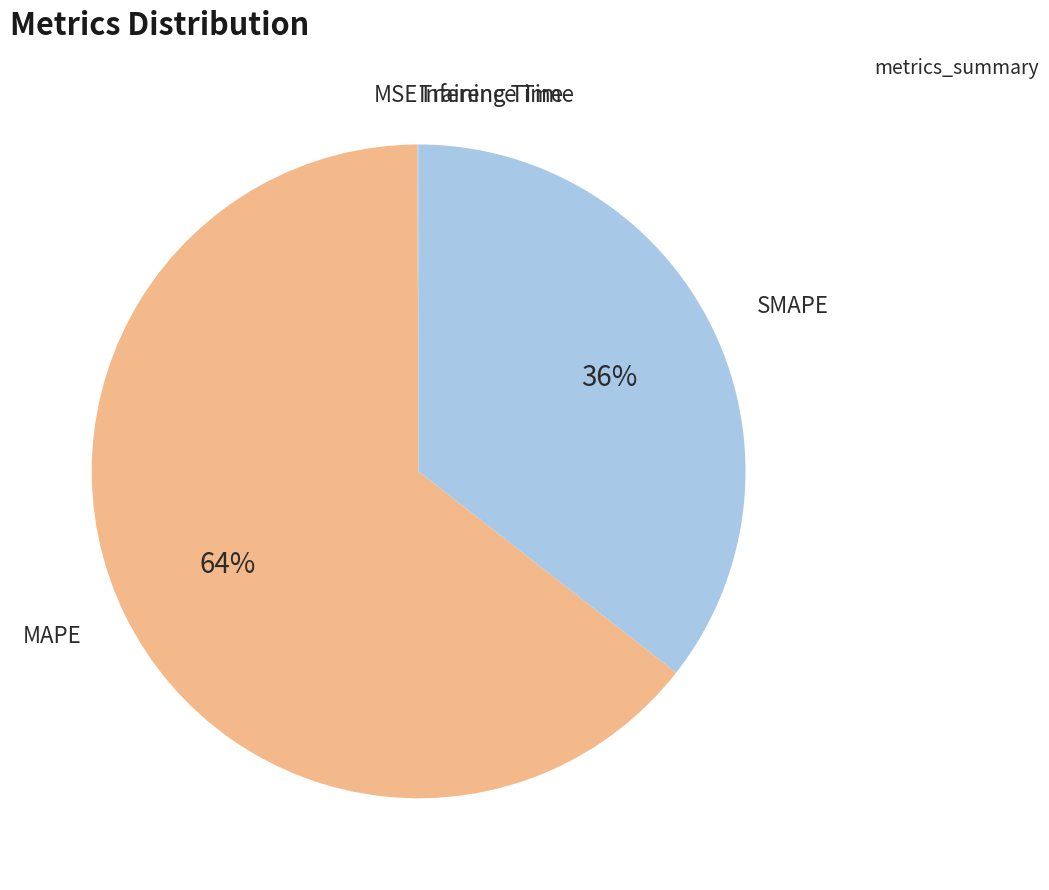

What is the largest slice in the pie chart?

MAPE